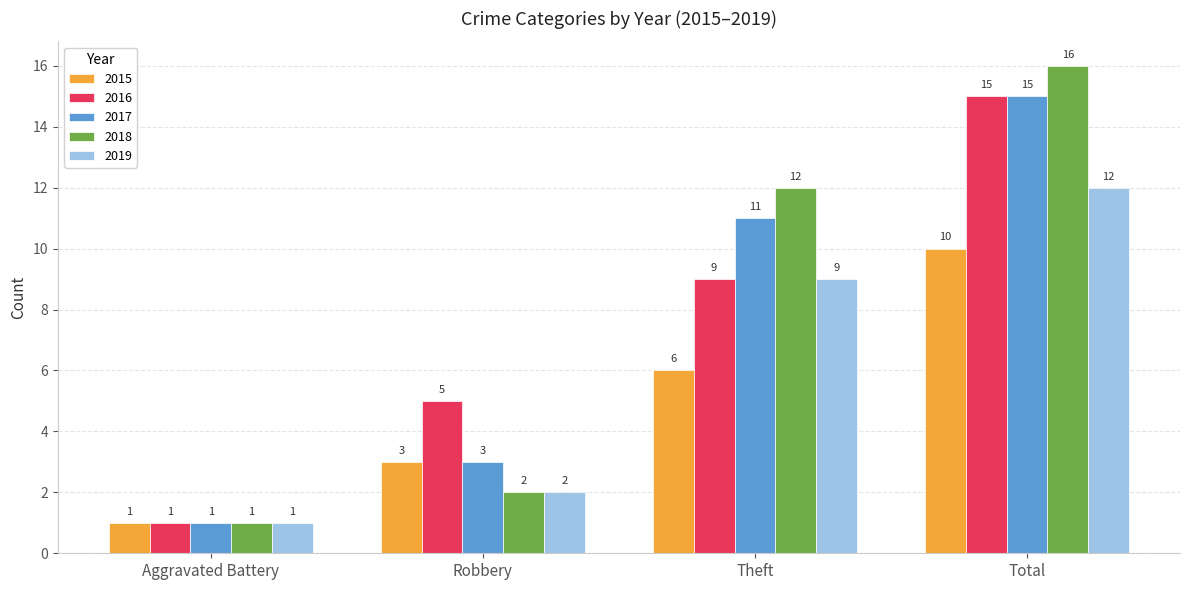

How many series are shown in this chart?

5